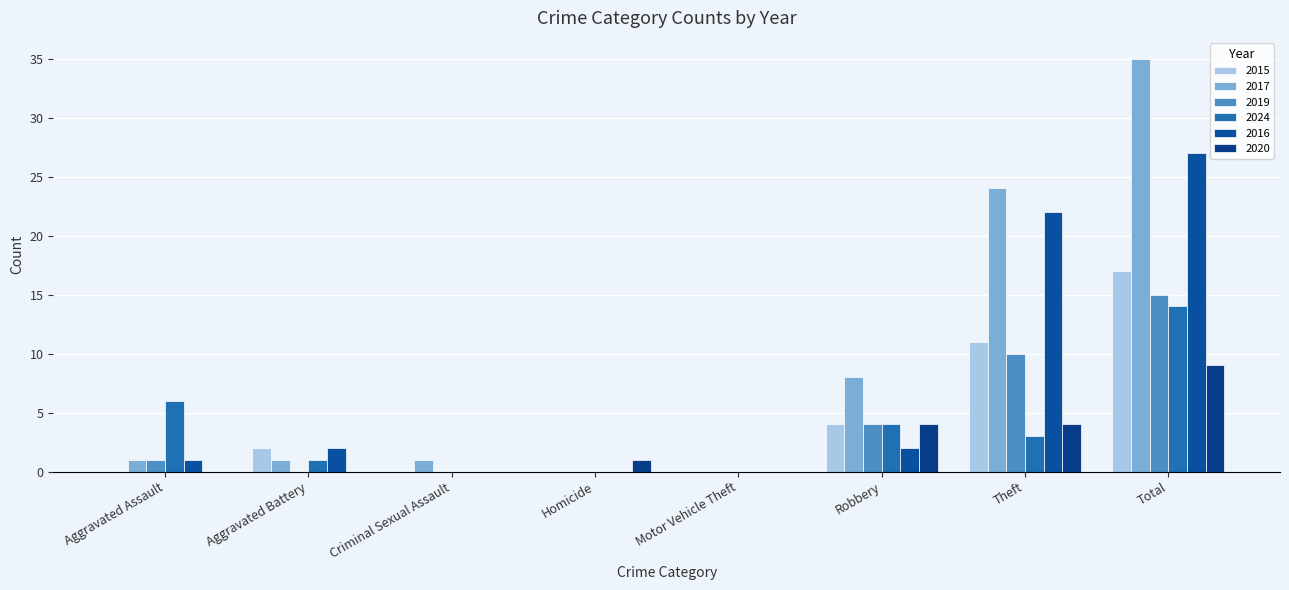

Which category has the highest value in the 2015 series?

Total